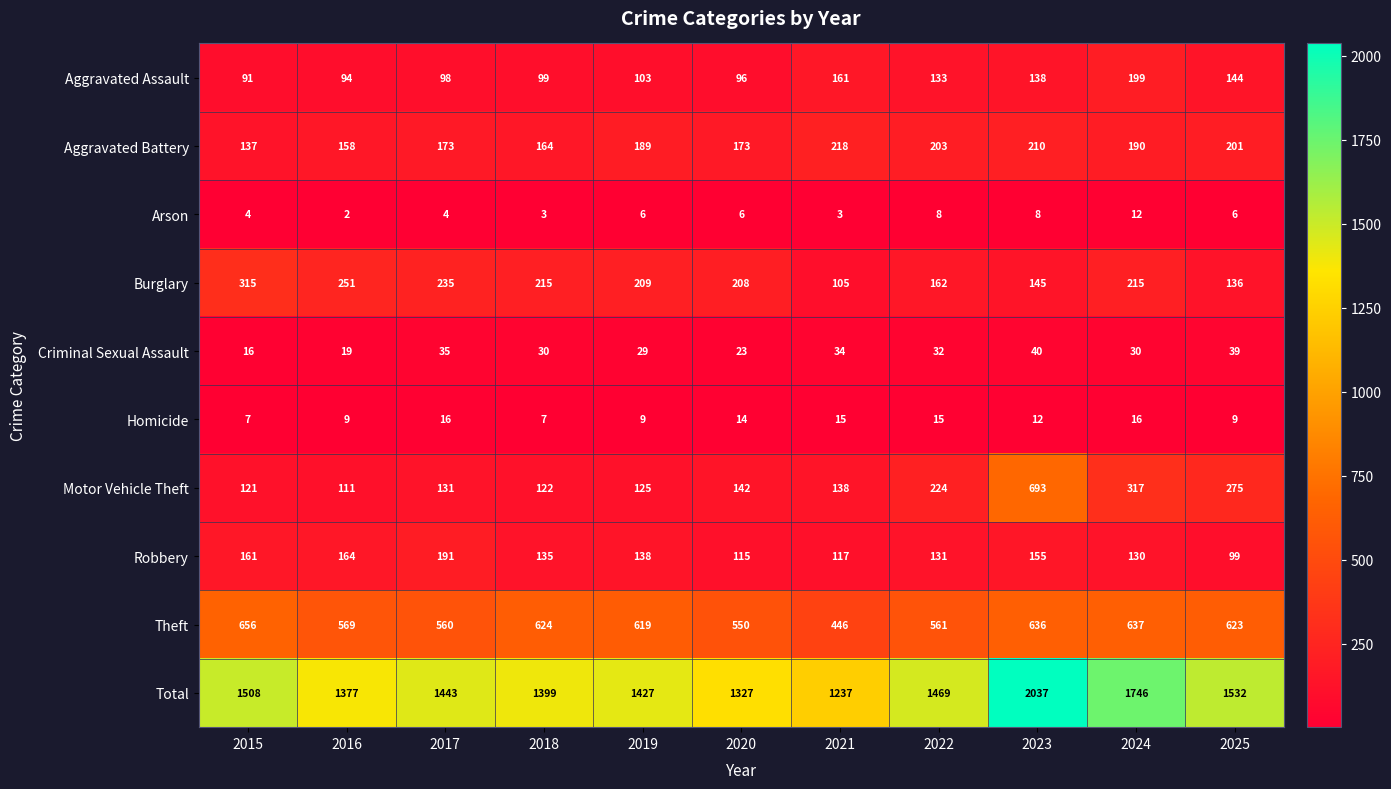

Rank the series by their maximum value, from highest to lowest.

Total, Motor Vehicle Theft, Theft, Burglary, Aggravated Battery, Aggravated Assault, Robbery, Criminal Sexual Assault, Homicide, Arson